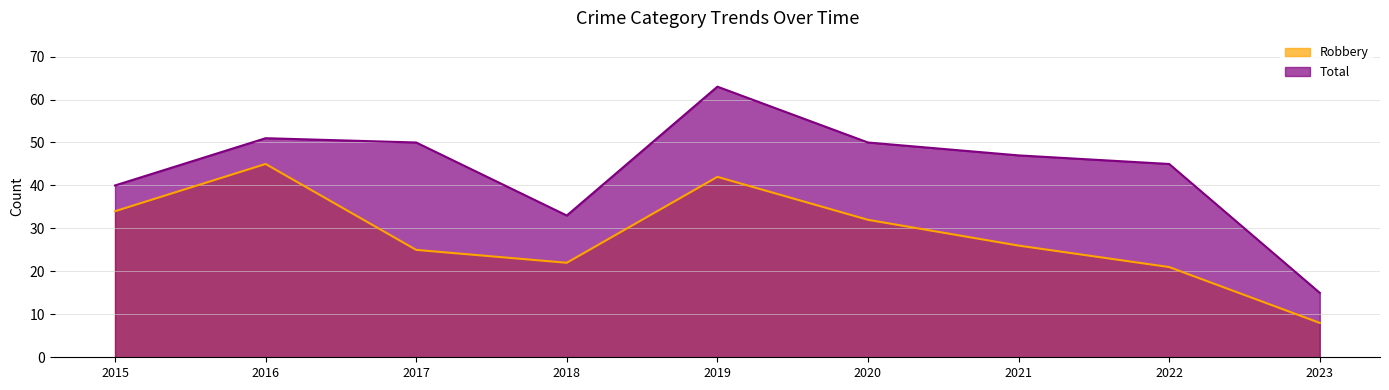

What is the difference between the maximum and minimum values in the Robbery series?

37